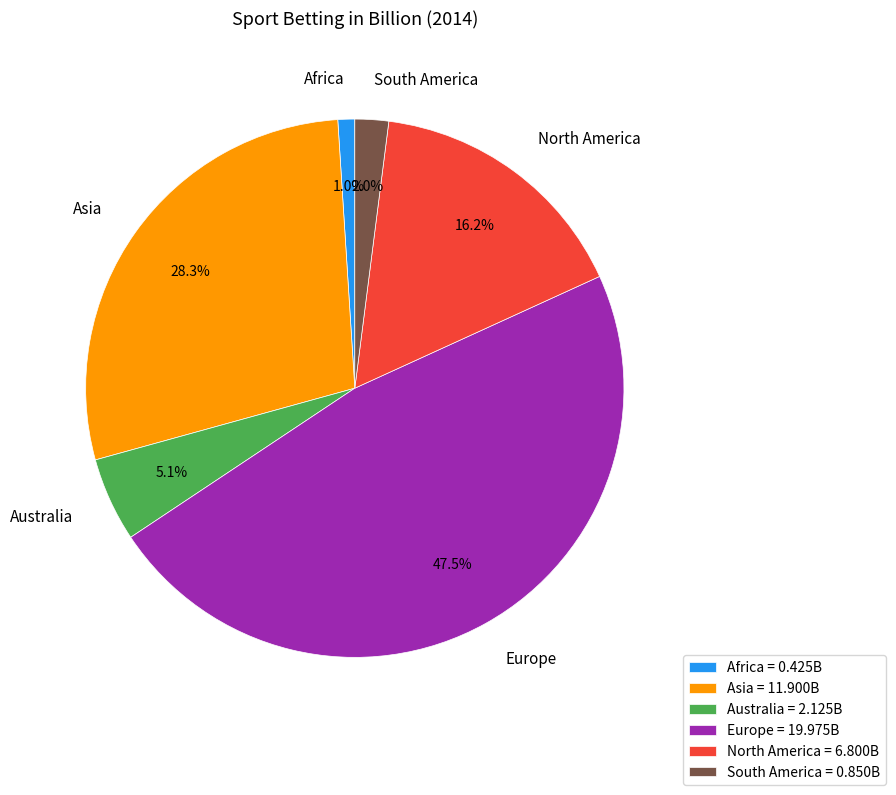

What portion of the pie excludes Europe?

52.5%